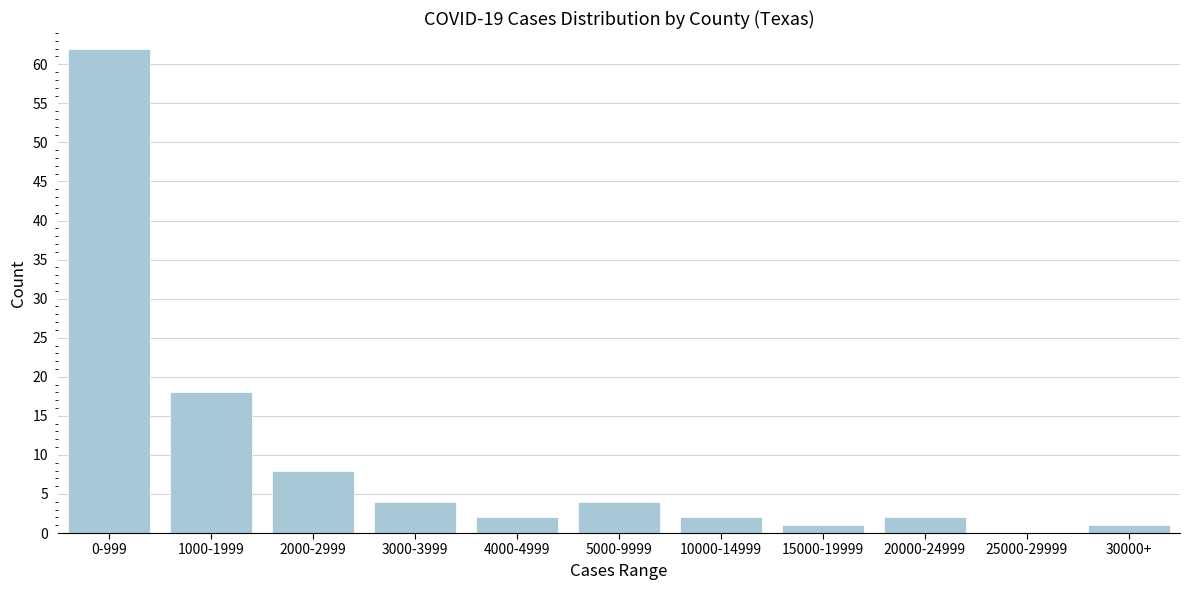

Reading left to right, transcribe all the data shown in this chart.

0-999=62	1000-1999=18	2000-2999=8	3000-3999=4	4000-4999=2	5000-9999=4	10000-14999=2	15000-19999=1	20000-24999=2	25000-29999=0	30000+=1